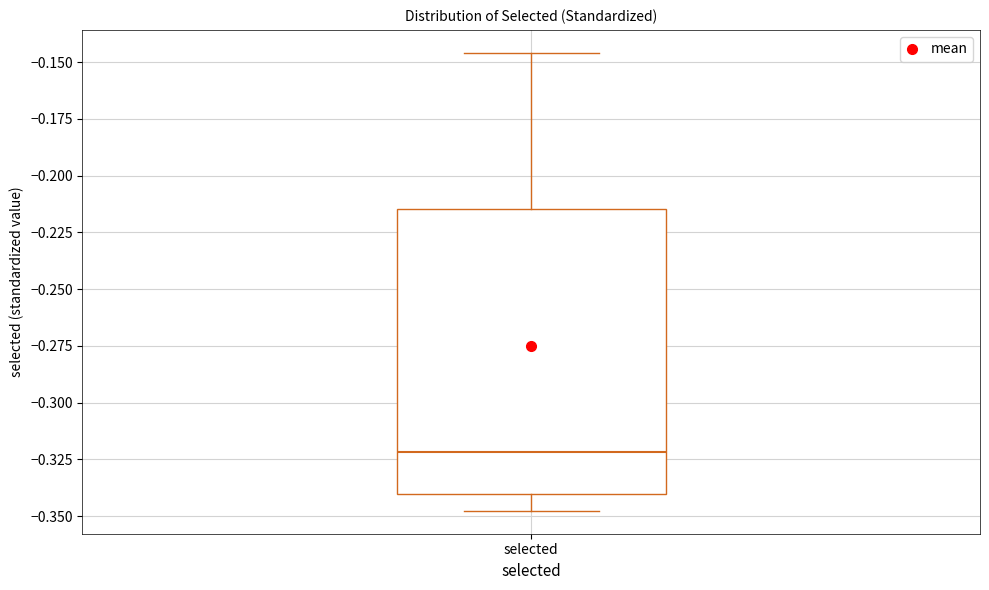

Read this box plot against the y-axis: the position of the median line, the range covered by the box, and the ends of both whiskers. The values are not printed on the chart, so give them approximately, as read against the axis.

median -0.320, box -0.340 to -0.215, whiskers -0.350 to -0.145